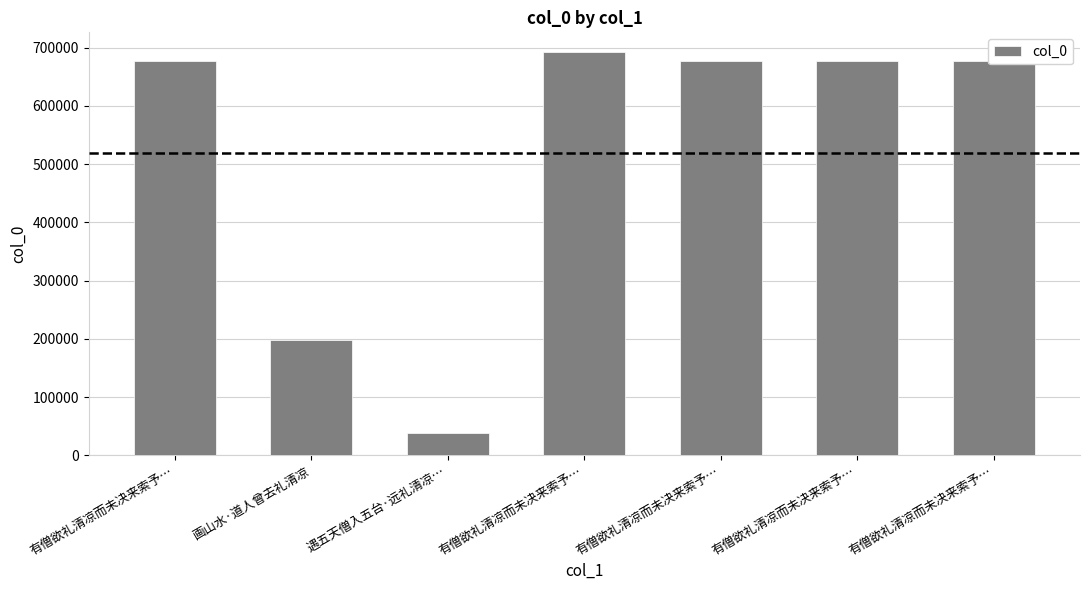

At which label is the value closest to 364523?

画山水·道人曾去礼清凉